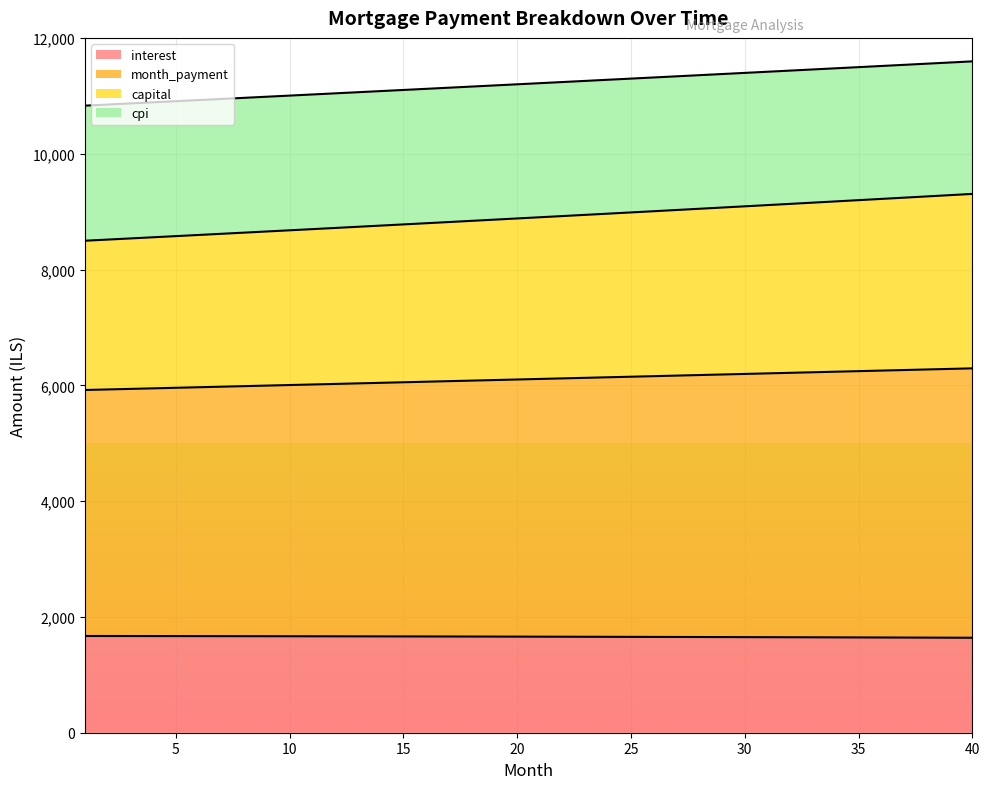

At which category is the sum across all series the highest?

40